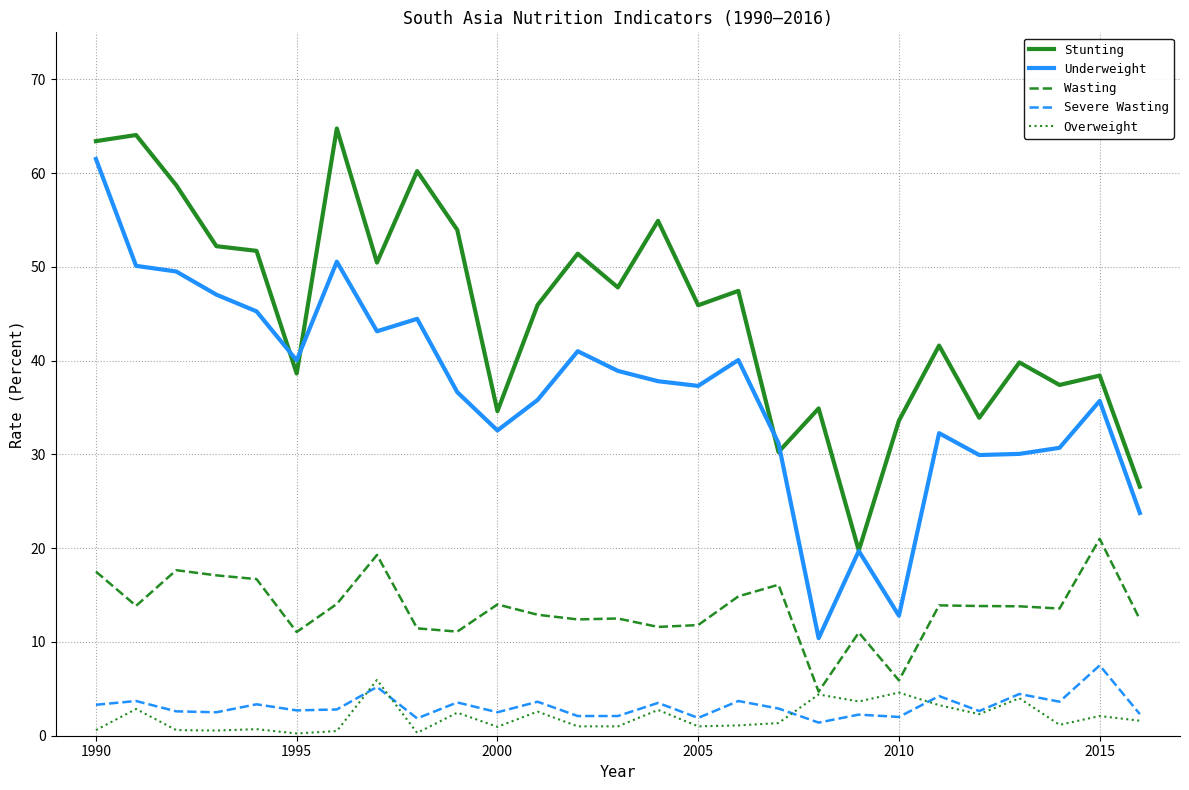

What is the minimum value shown in the chart?

0.2